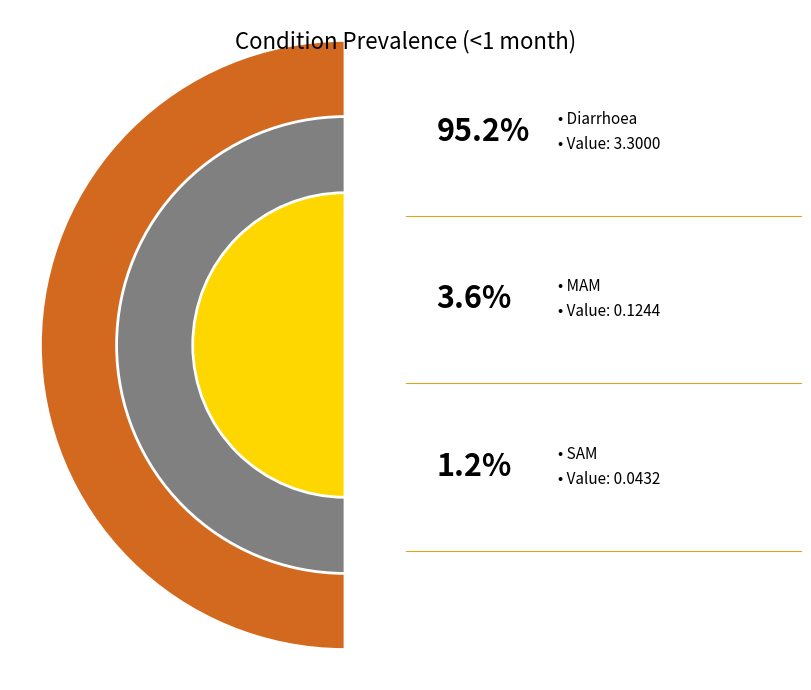

Rank the categories by value from highest to lowest.

Diarrhoea, MAM, SAM